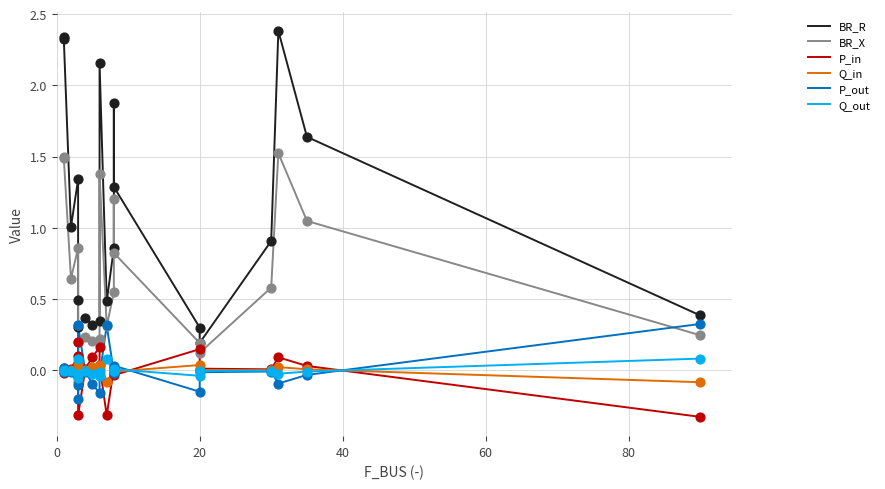

Is the value of P_out at 9 greater than the value of Q_out at 15?

No